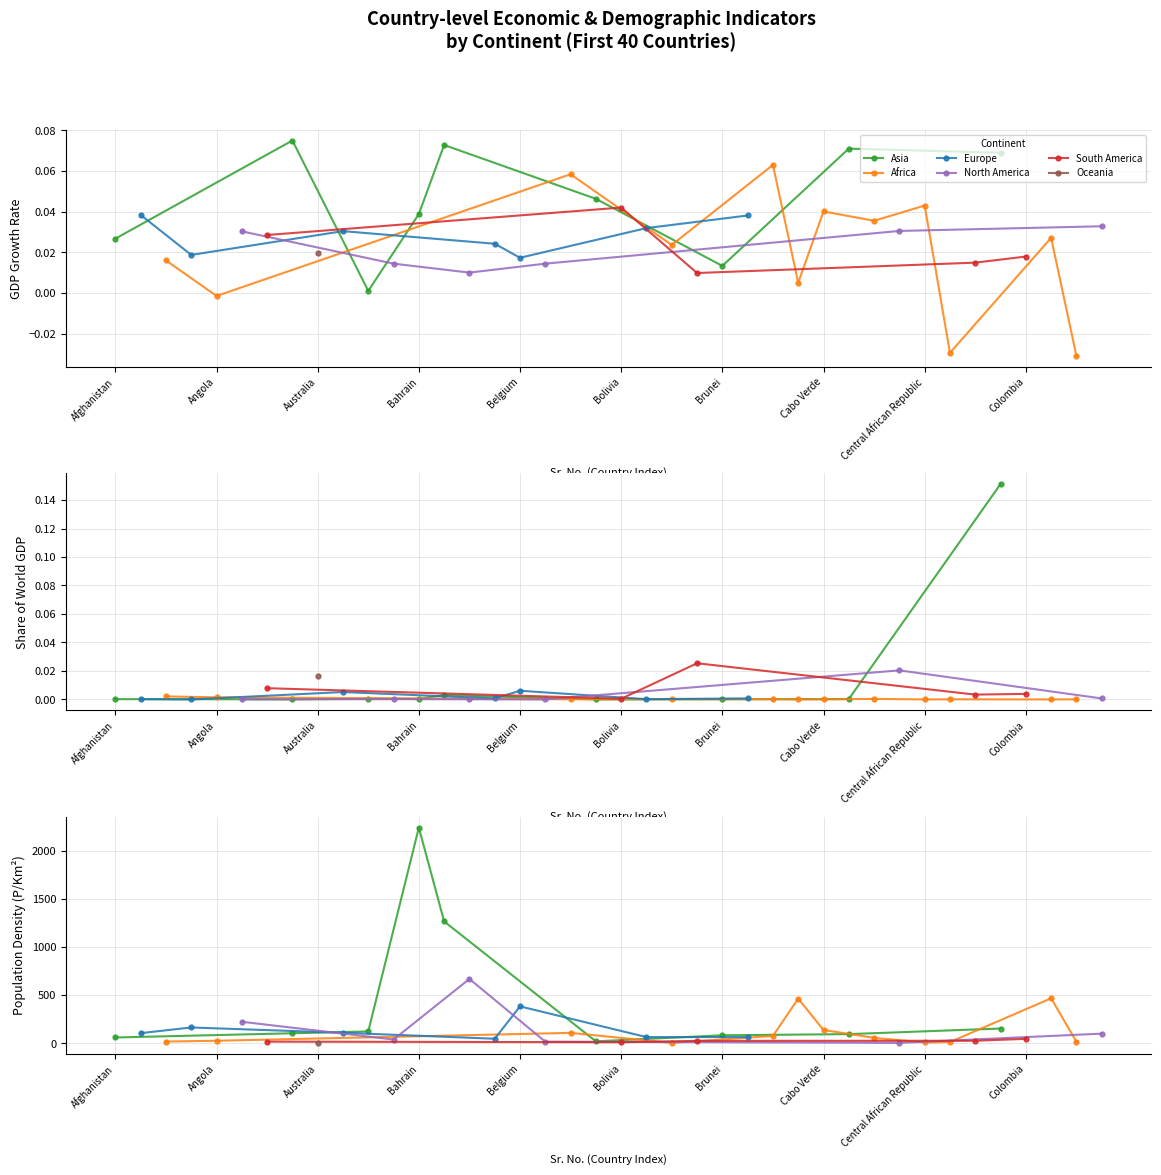

Where do Share of World GDP and GDP growth first cross each other?

Andorra and Angola